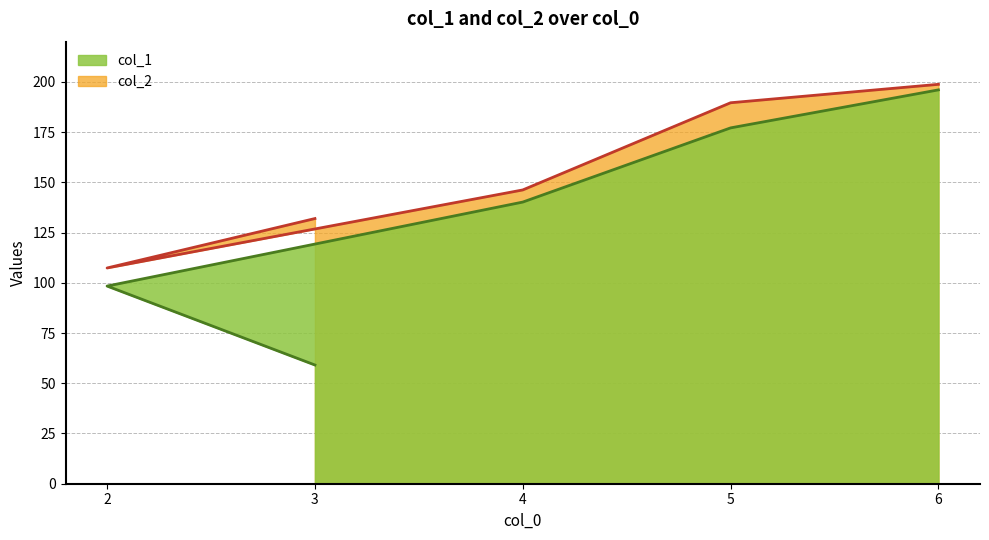

How many categories are shown in the chart?

5